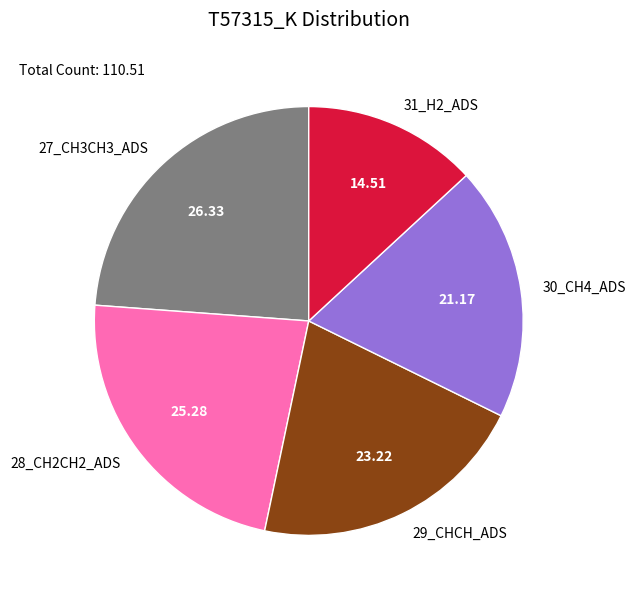

Which category has the smallest portion of the pie?

31_H2_ADS